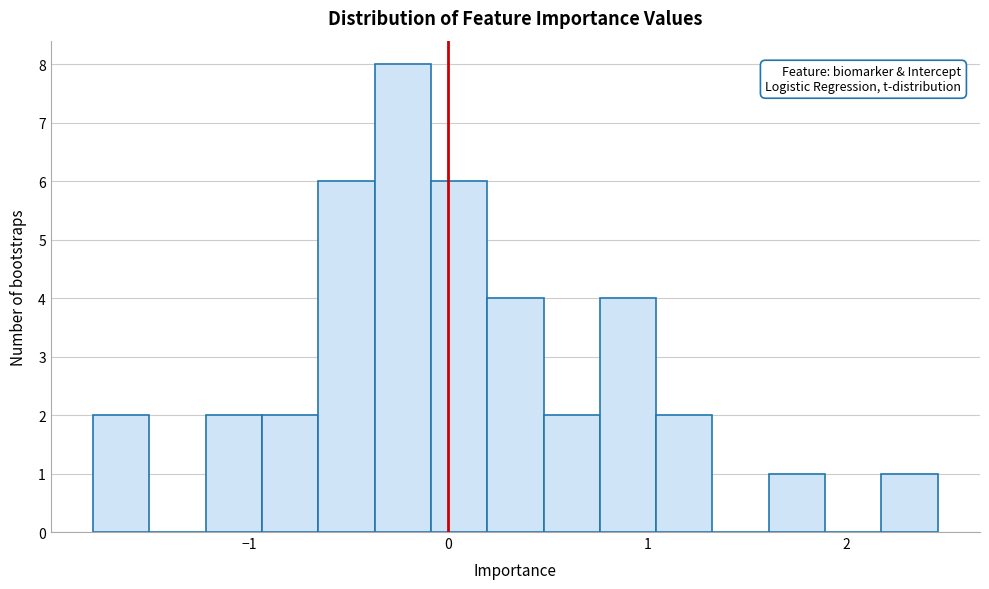

Around what value on the x-axis is the tallest bar? Give the approximate position of its centre, as read against the axis.

-0.2